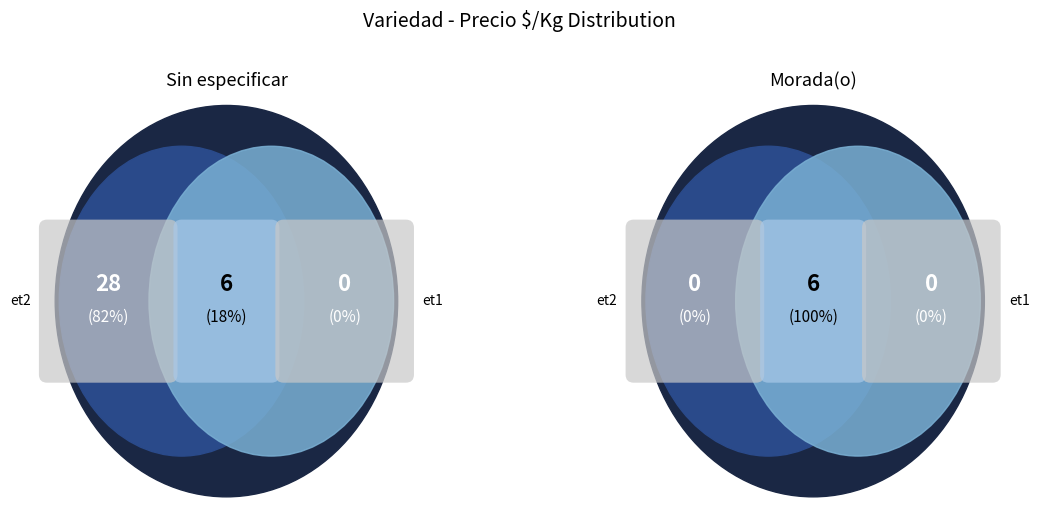

The Morada(o) slice represents 69% of the pie. True or false?

False